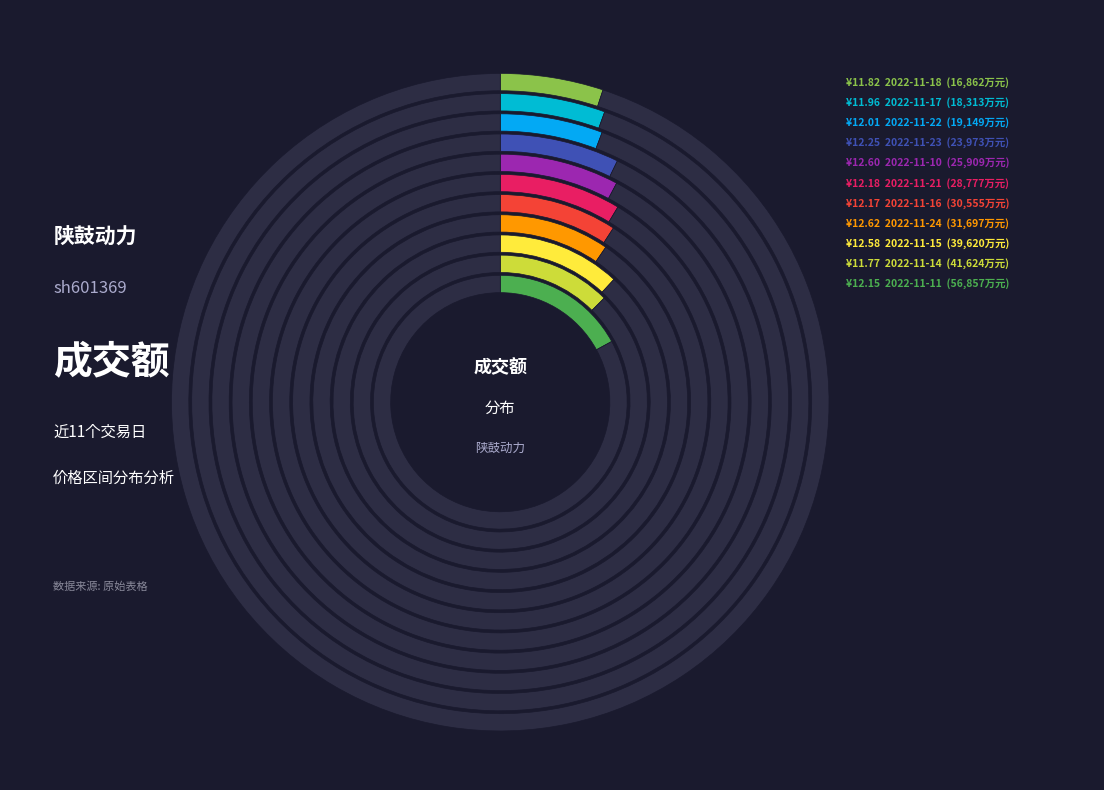

To the nearest percent, what portion does 2022-11-22 represent?

6%